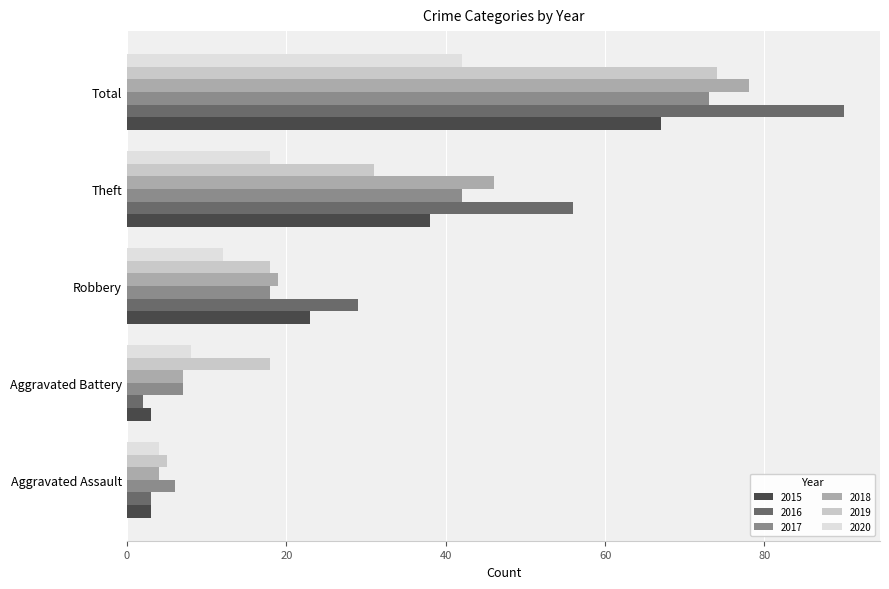

At which category is the sum across all series the highest?

Total